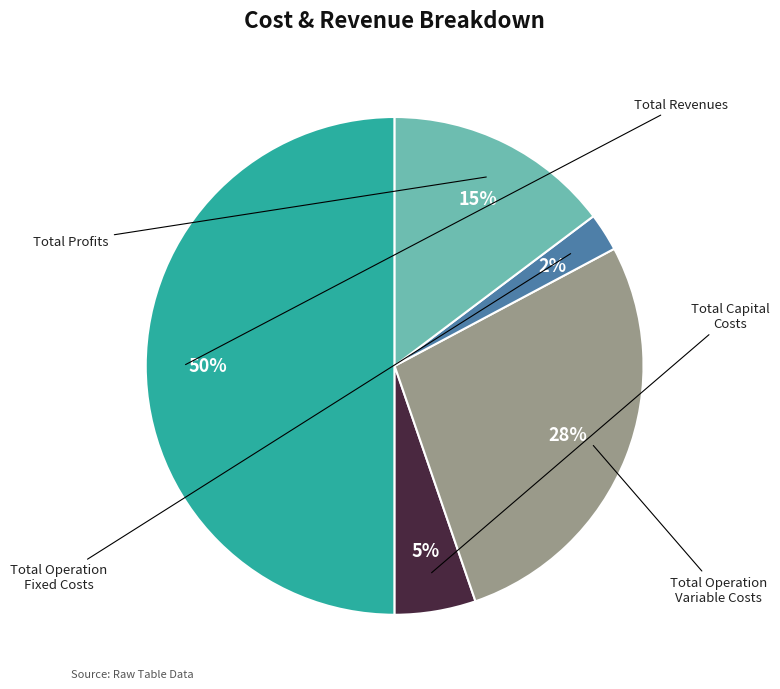

Is the sum of Total Operation Fixed Costs and Total Capital Costs greater than half?

No